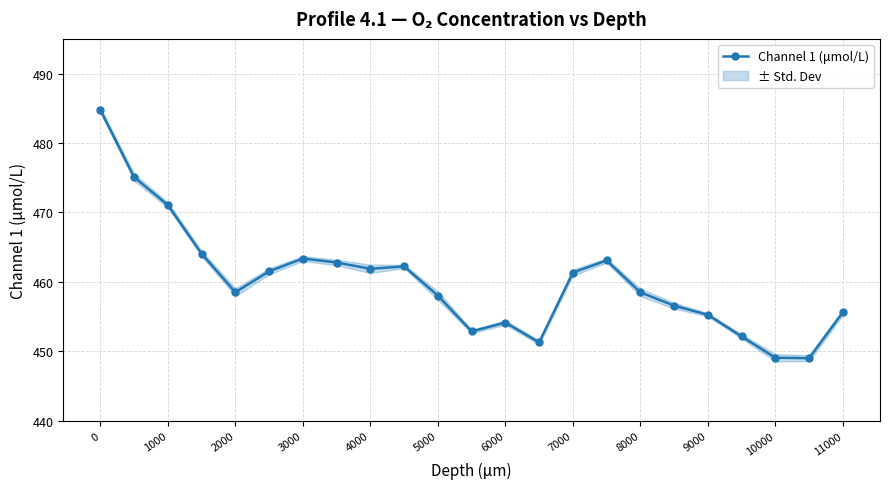

Is it true that Channel 1 (μmol/L) equals 458.0 at 5000?

True